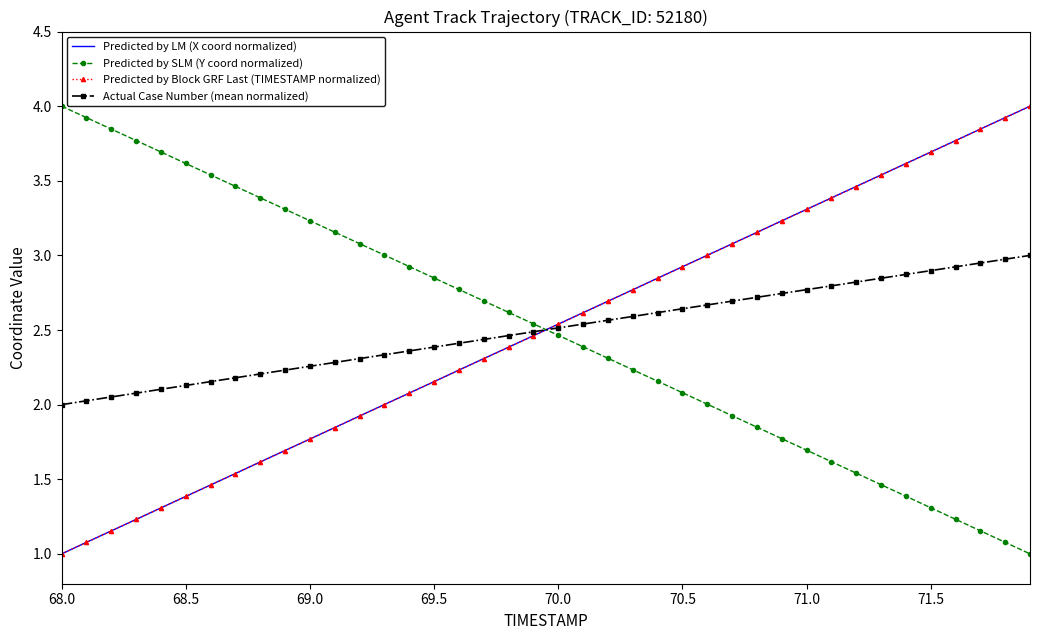

List the series in order of their overall mean, lowest first.

Predicted by Block GRF Last (TIMESTAMP normalized), Predicted by LM (X coord normalized), Actual Case Number (mean normalized), Predicted by SLM (Y coord normalized)